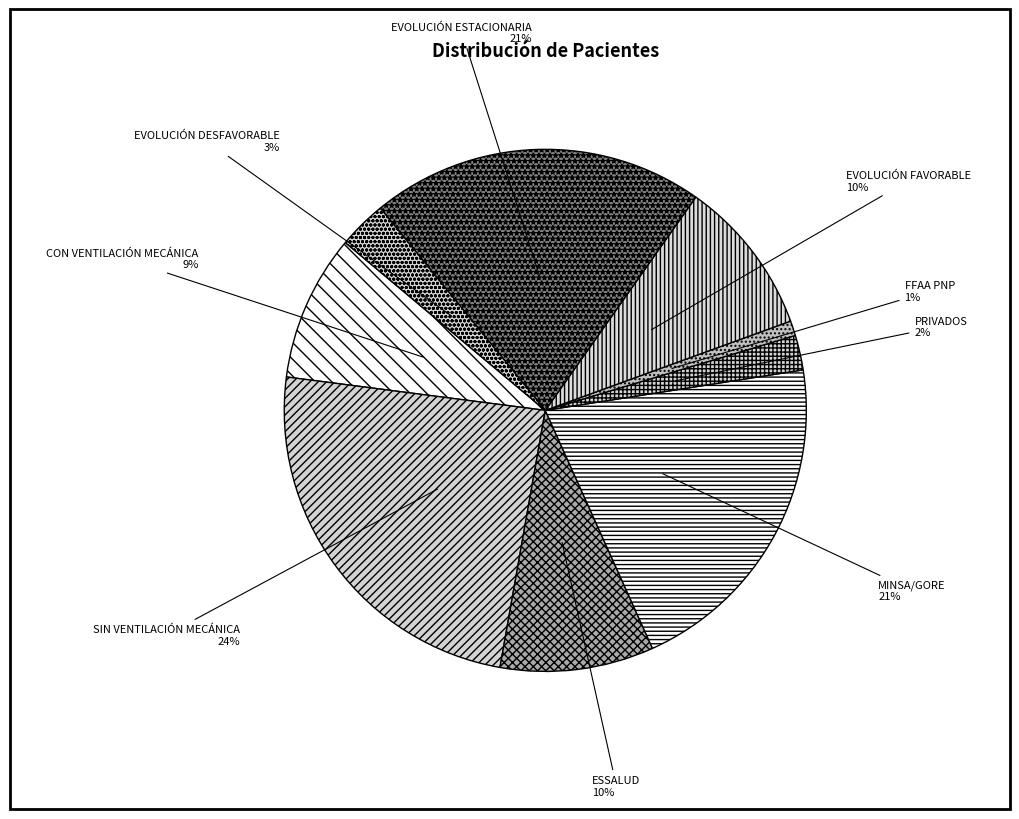

Which category has the smallest portion of the pie?

FFAA PNP